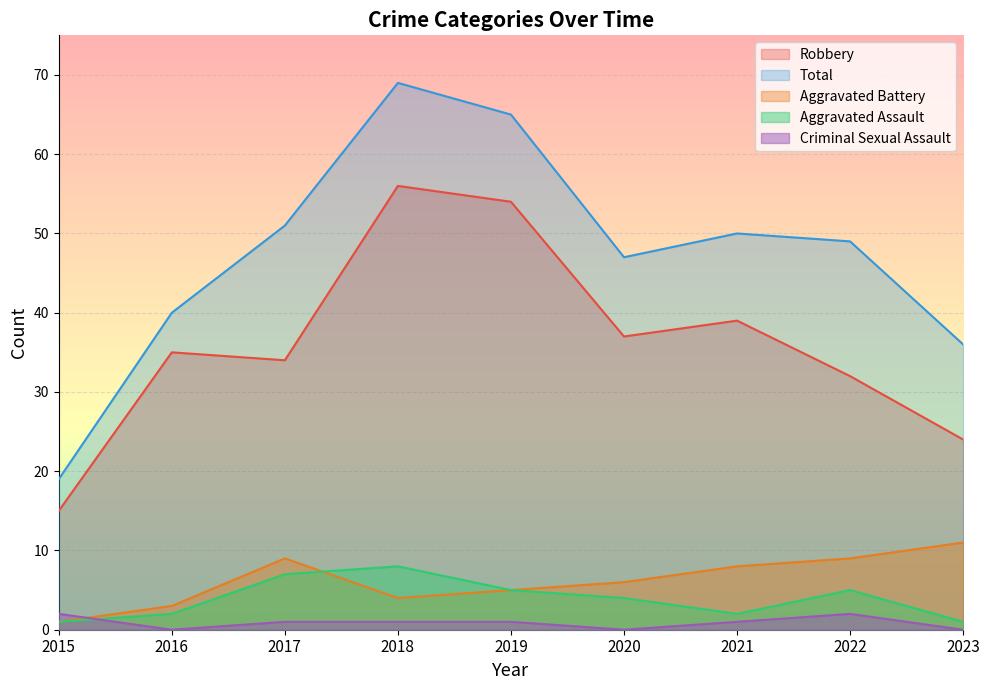

Where does the Total series first go above 49?

2017